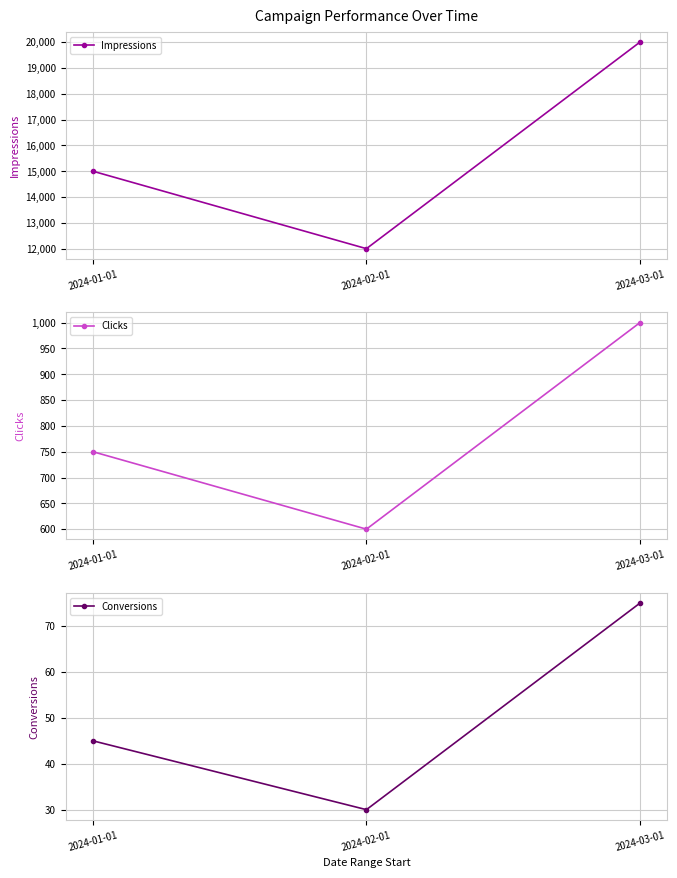

At which category is the sum across all series the highest?

2024-03-01